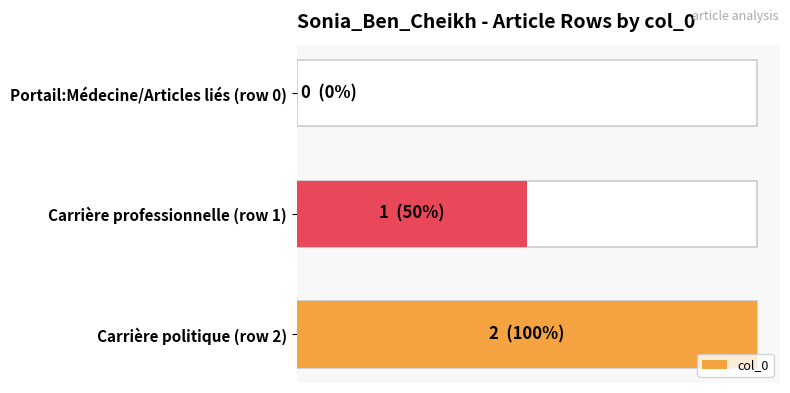

How many series are shown in this chart?

1